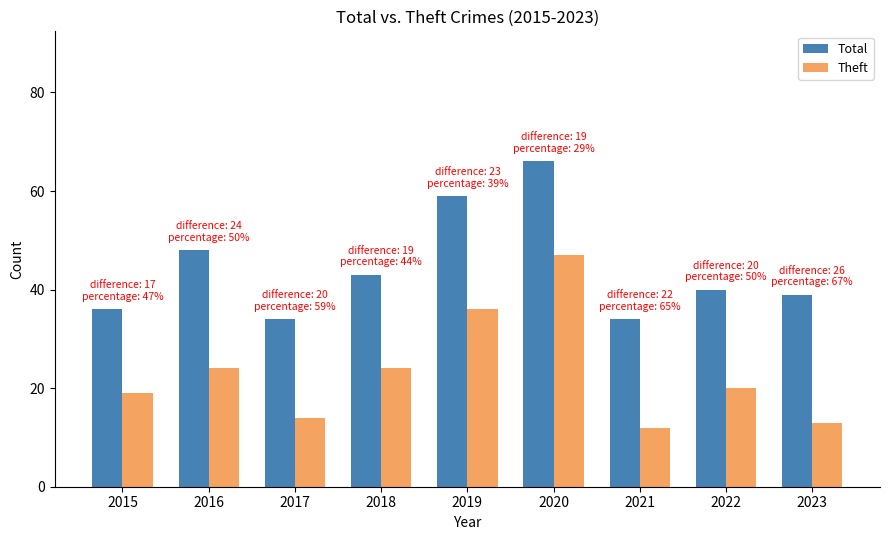

What is the difference between the highest and lowest values at 2017?

20